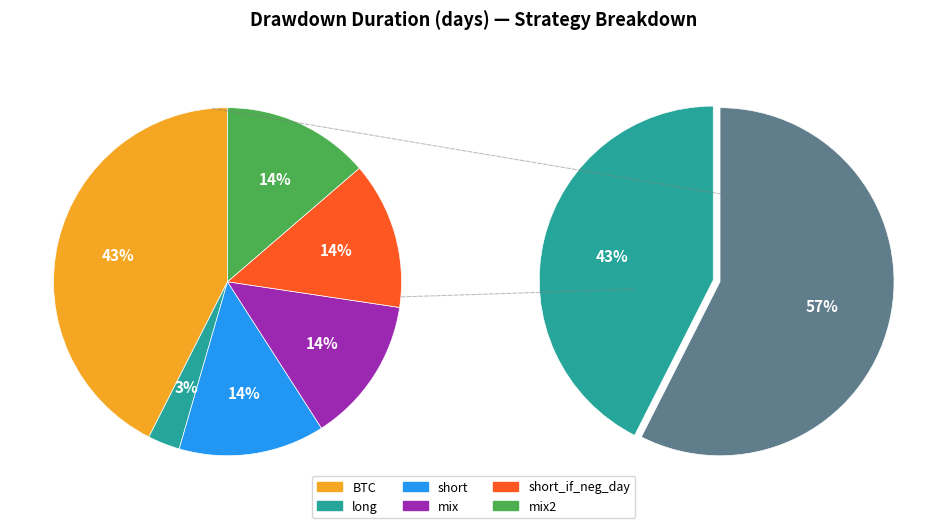

Count the number of slices in the pie.

6